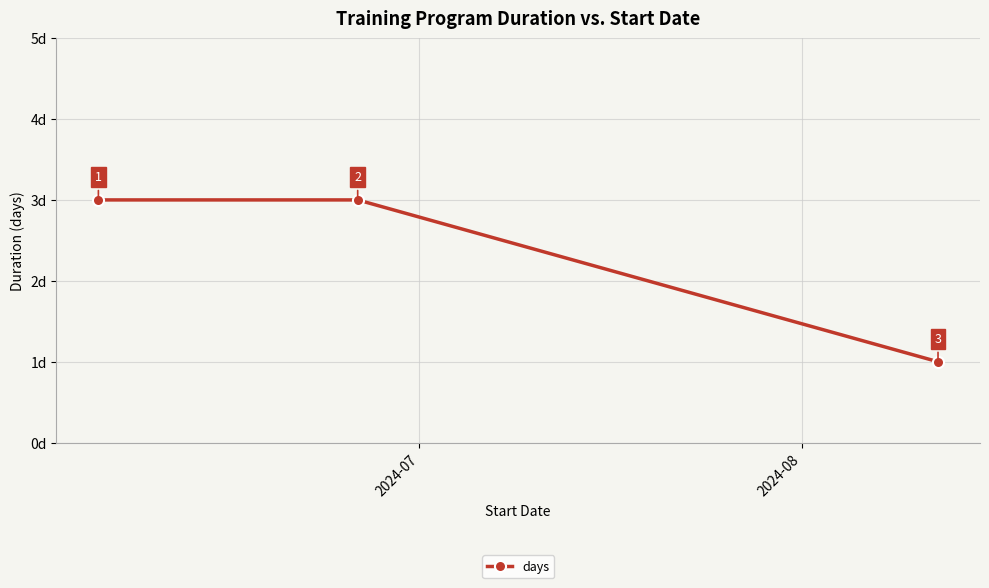

What is the value of the 2nd point from the left?

3